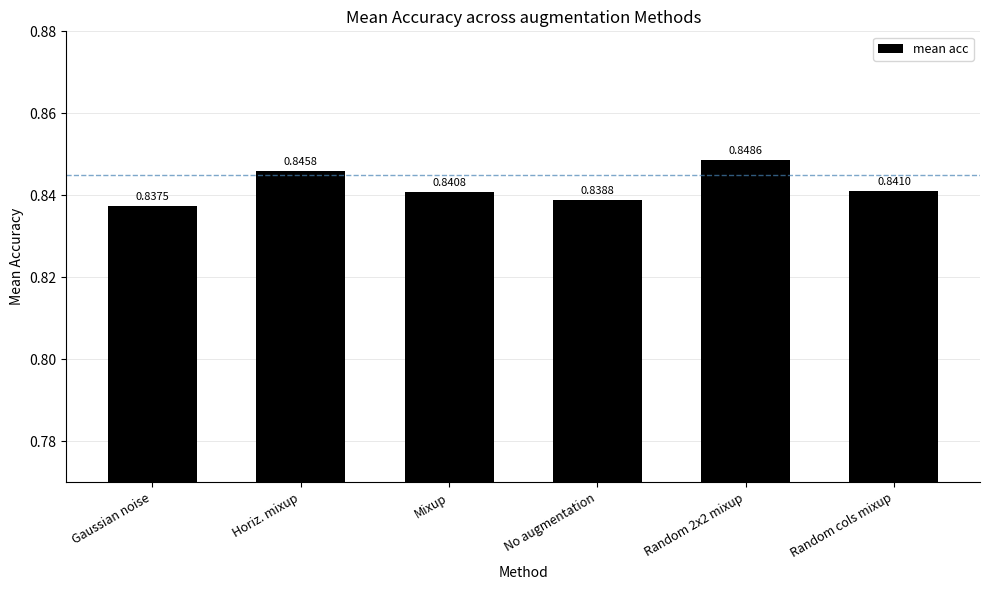

Which label corresponds to the smallest value in the chart?

Gaussian noise